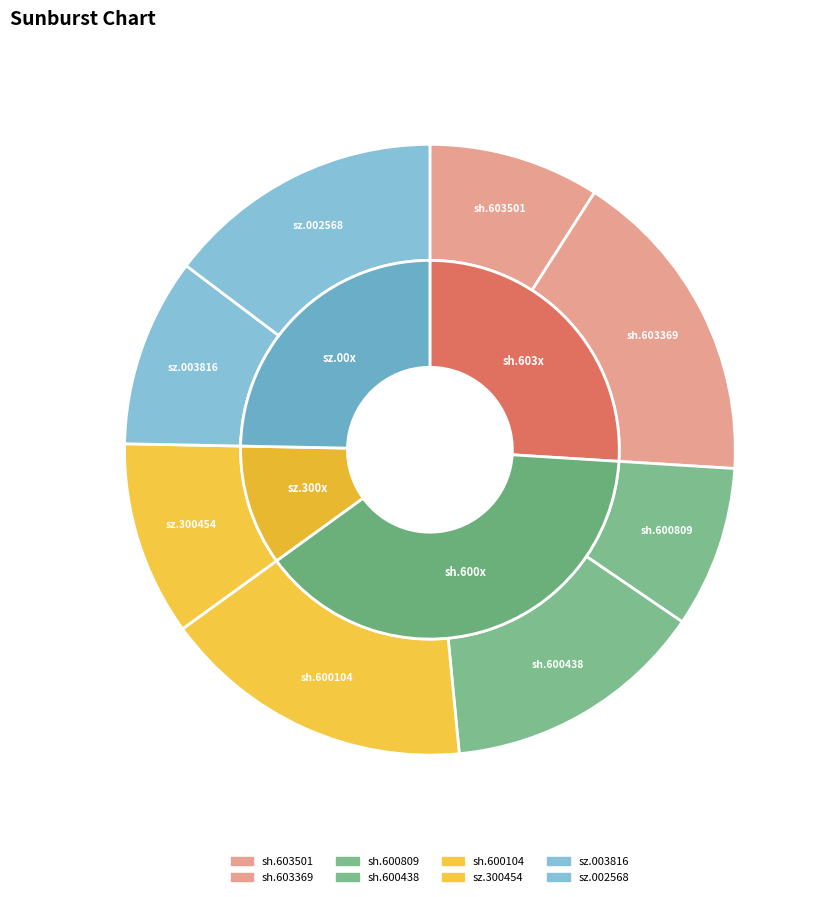

The sz.300454 slice represents 1% of the pie. True or false?

False